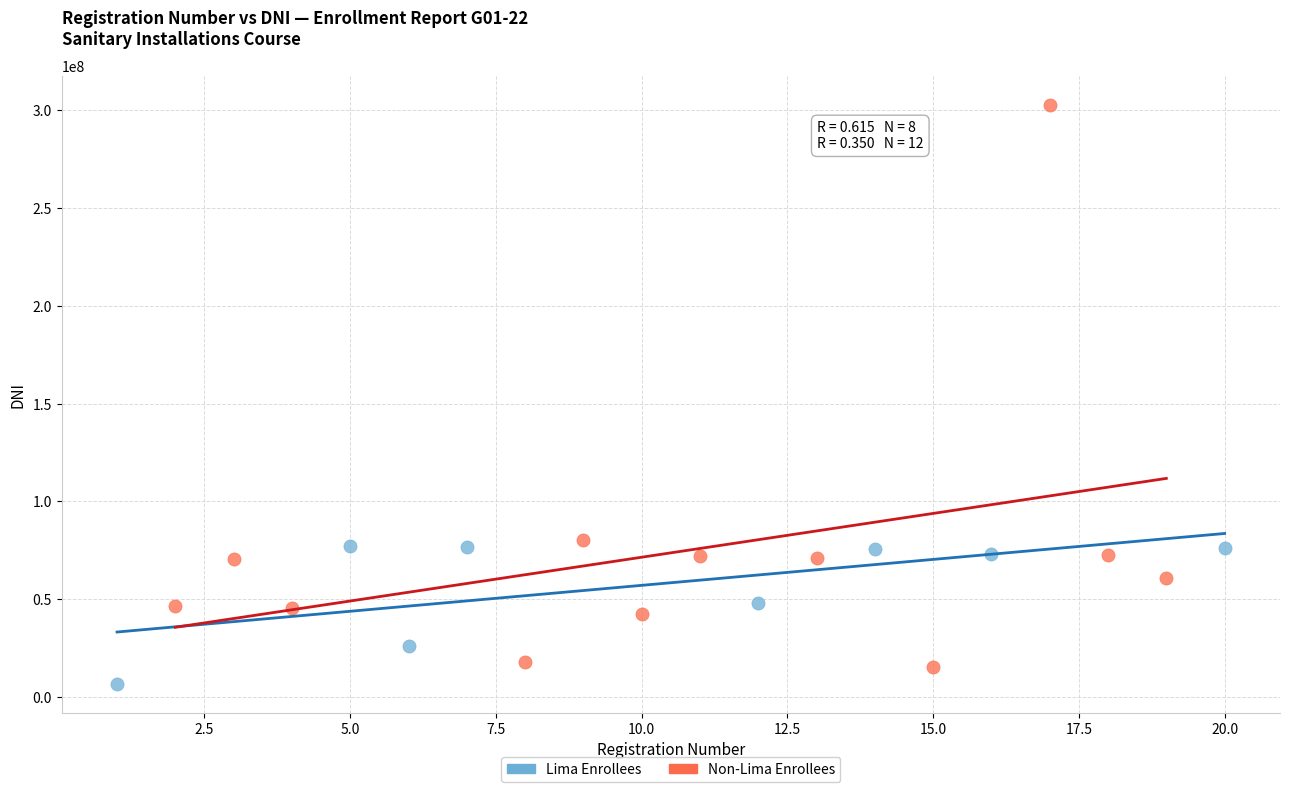

What are all the series names shown in the legend?

Lima Enrollees, Non-Lima Enrollees